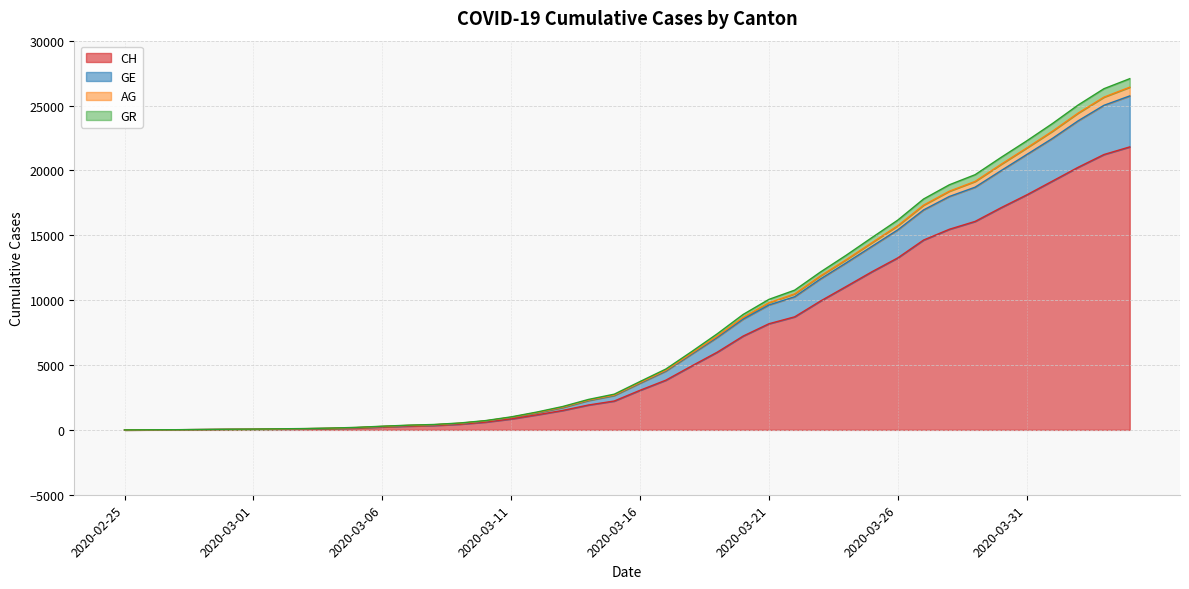

How many data points in CH are above 3052?

19